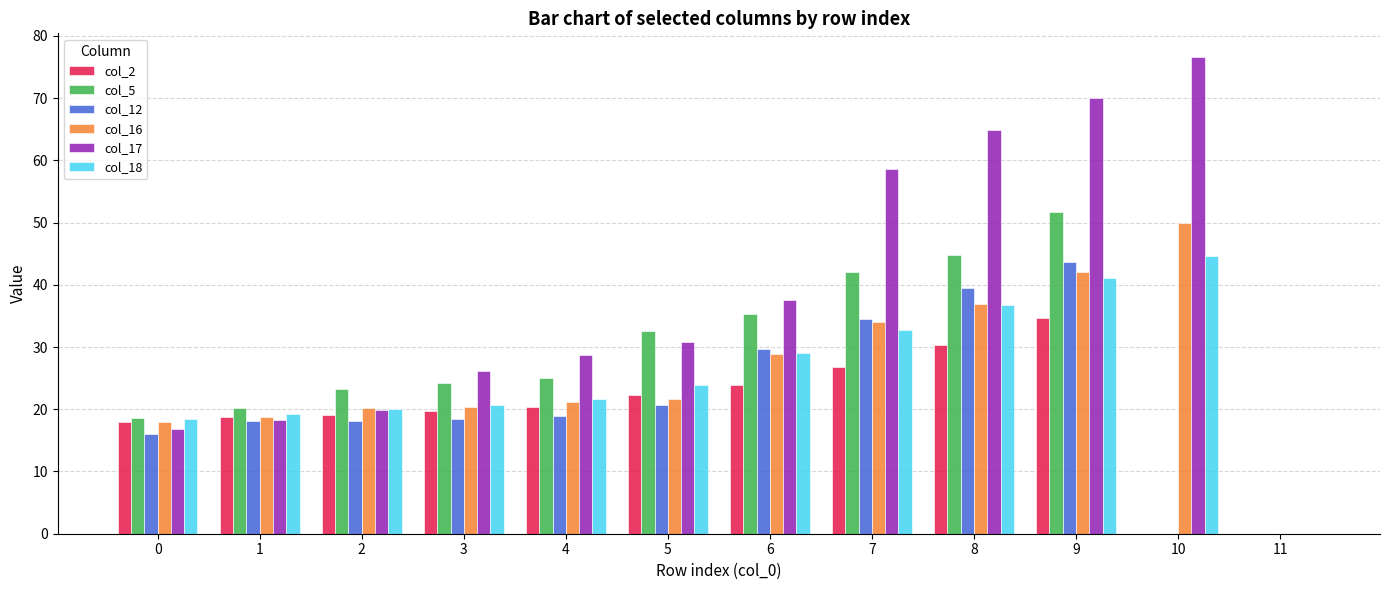

Is it true that col_5 equals 37.6 at 3?

False